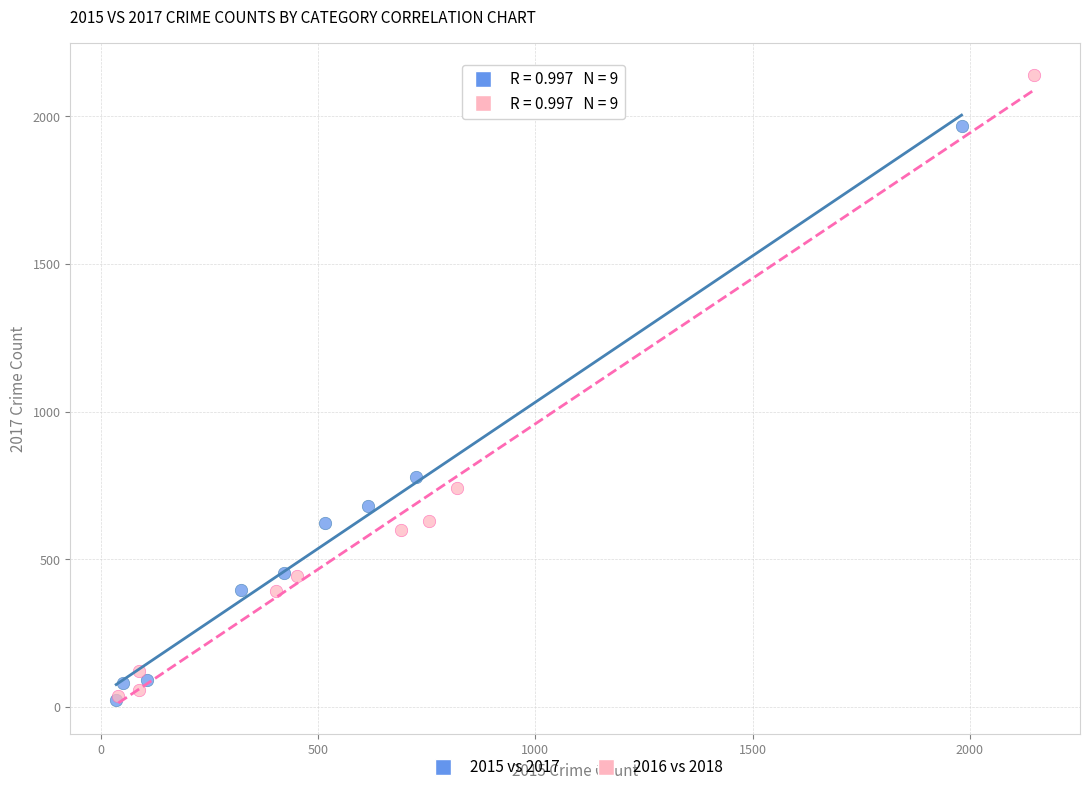

Which series has the largest Y range (max minus min)?

2016 vs 2018